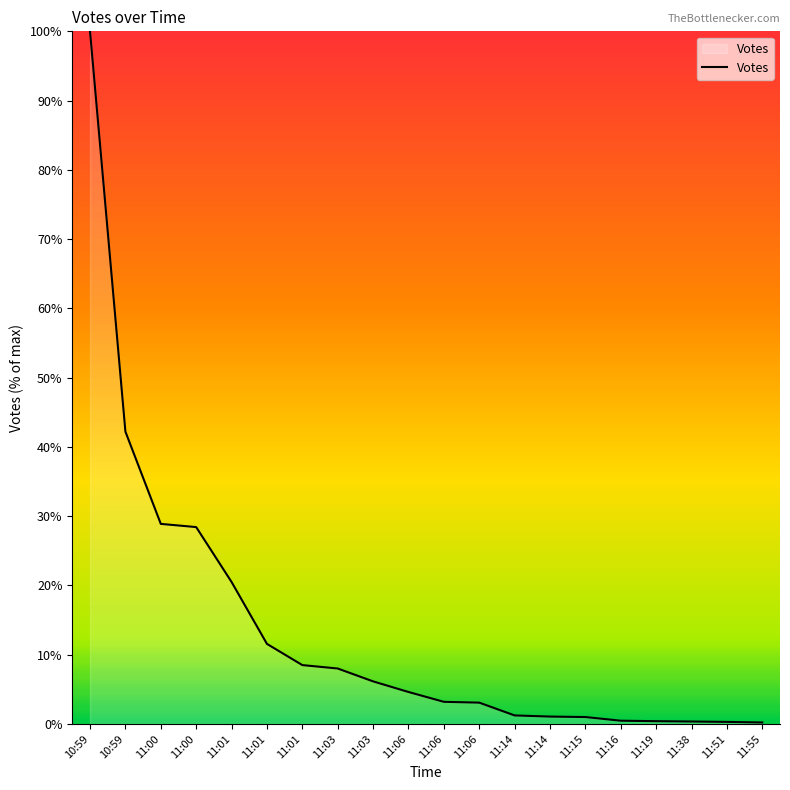

At which category does the chart reach its peak across all series?

10:59